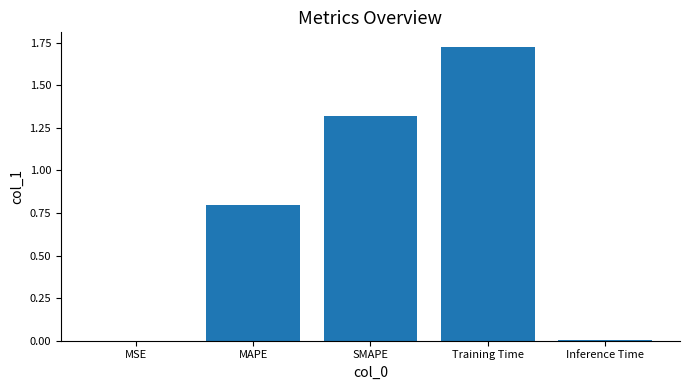

Approximately how many times larger is the value at MAPE compared to SMAPE?

0.6